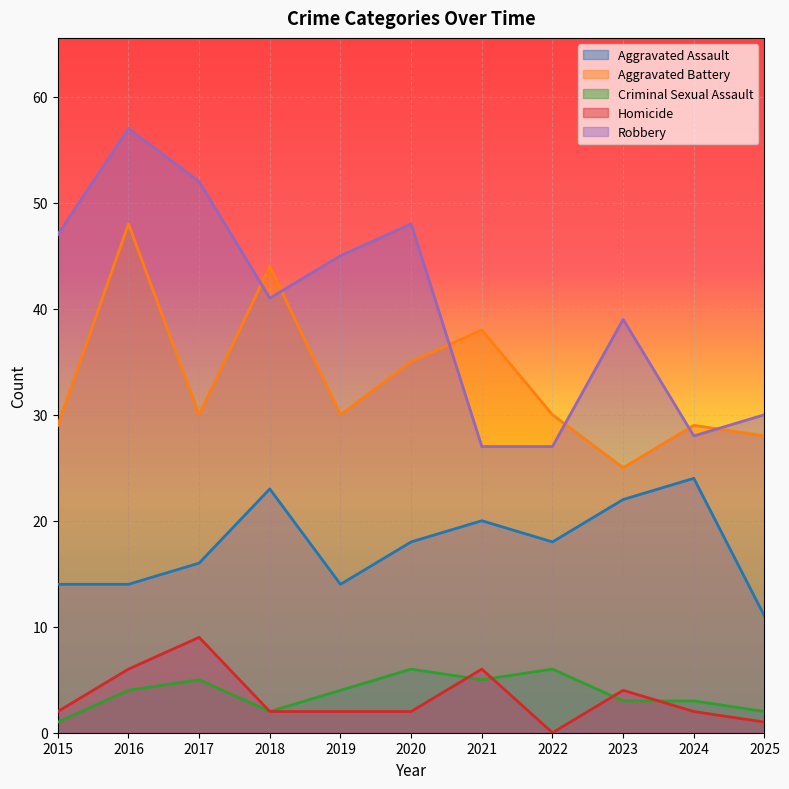

What is the value of the Homicide point at the 10th from the left?

2